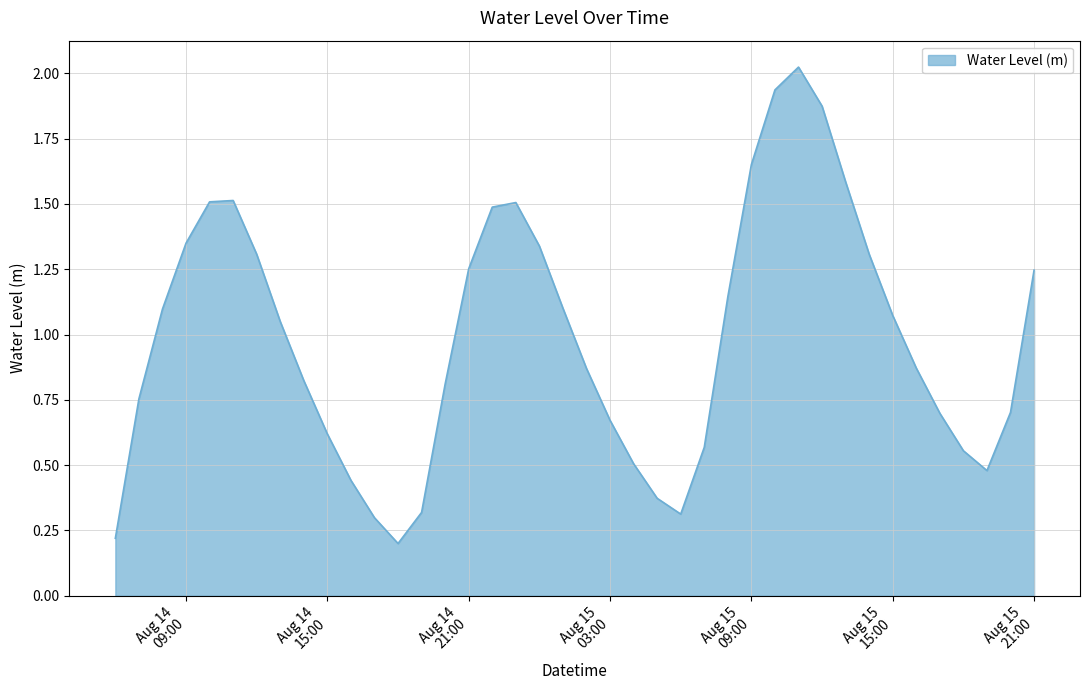

What is the difference between the maximum and minimum values?

1.8